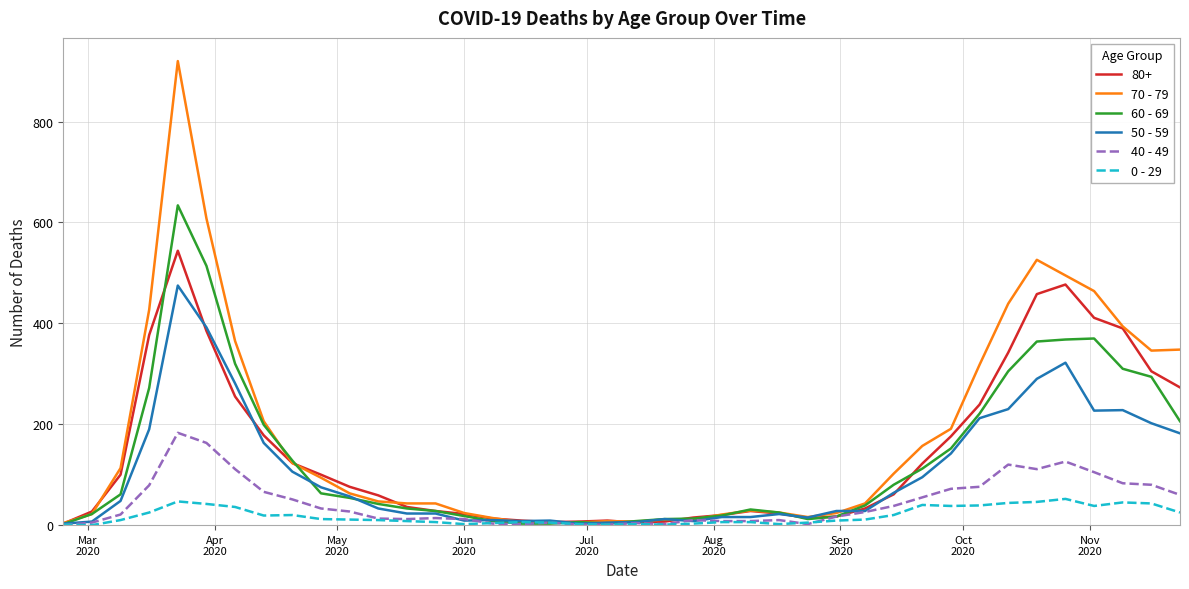

What is the greatest value displayed?

920